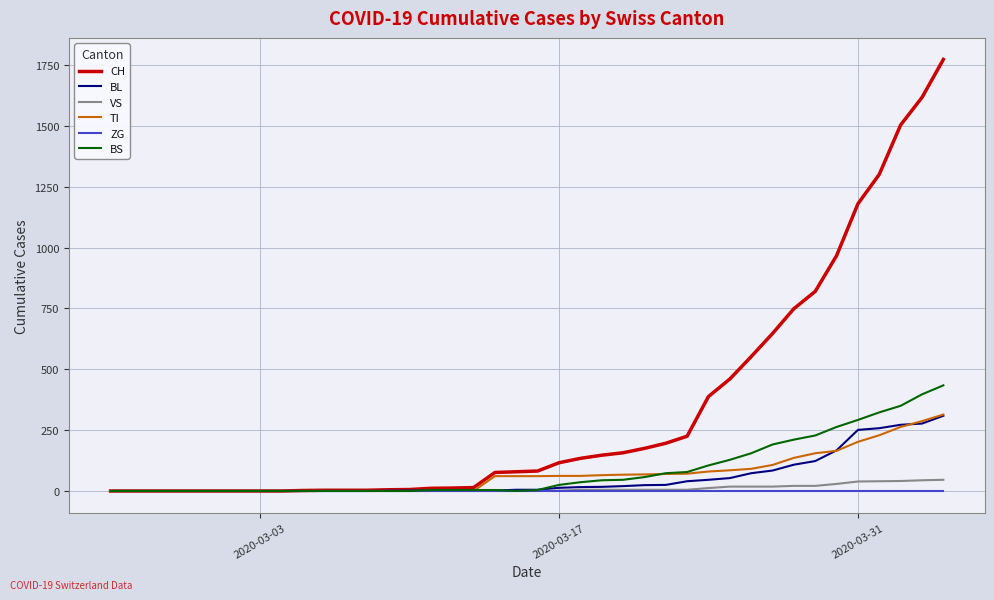

Which series has the largest range (max minus min)?

CH